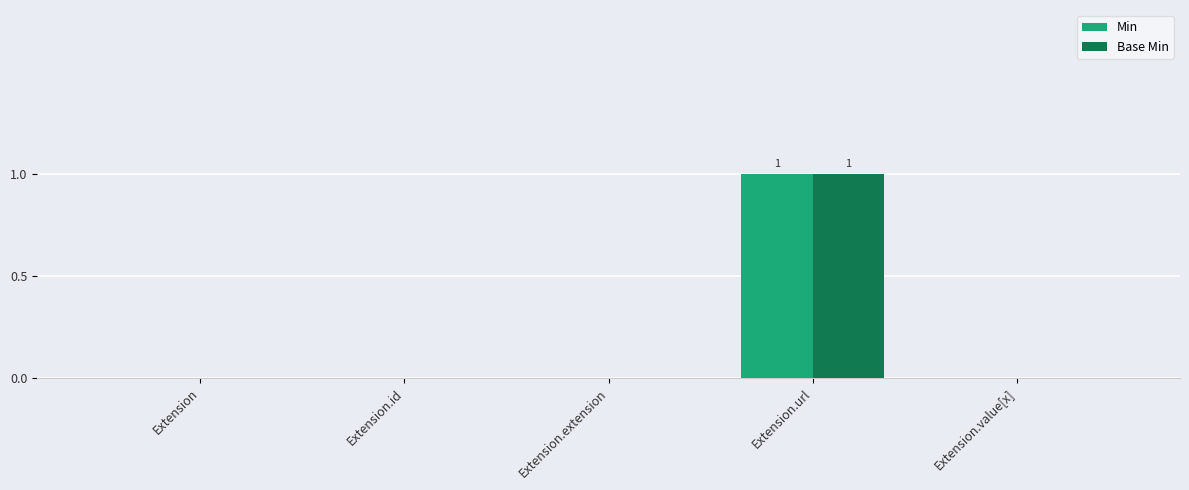

The Min series shows 0 at Extension.extension. True or false?

True